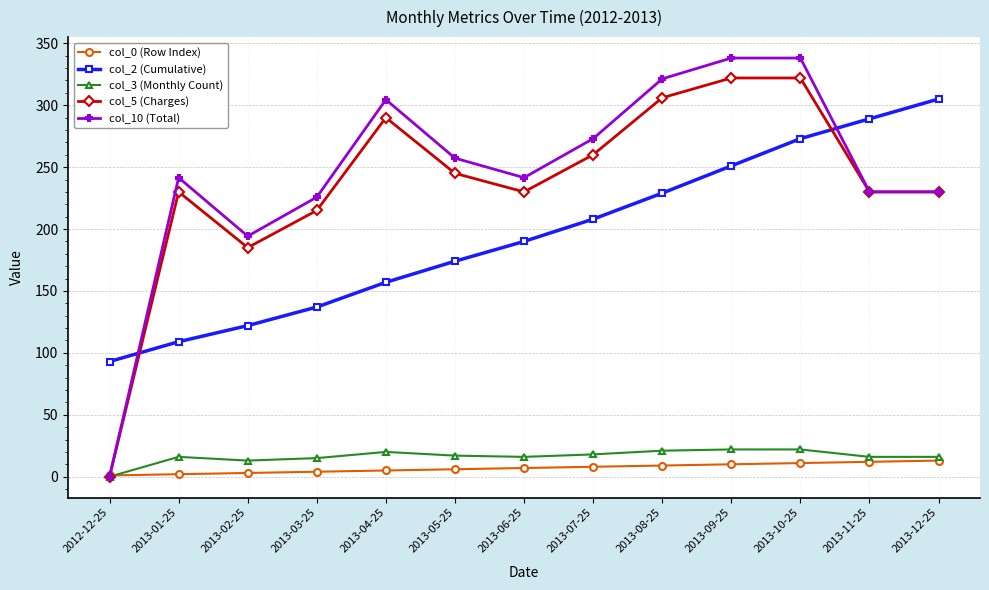

At how many categories does at least one series exceed 330?

2